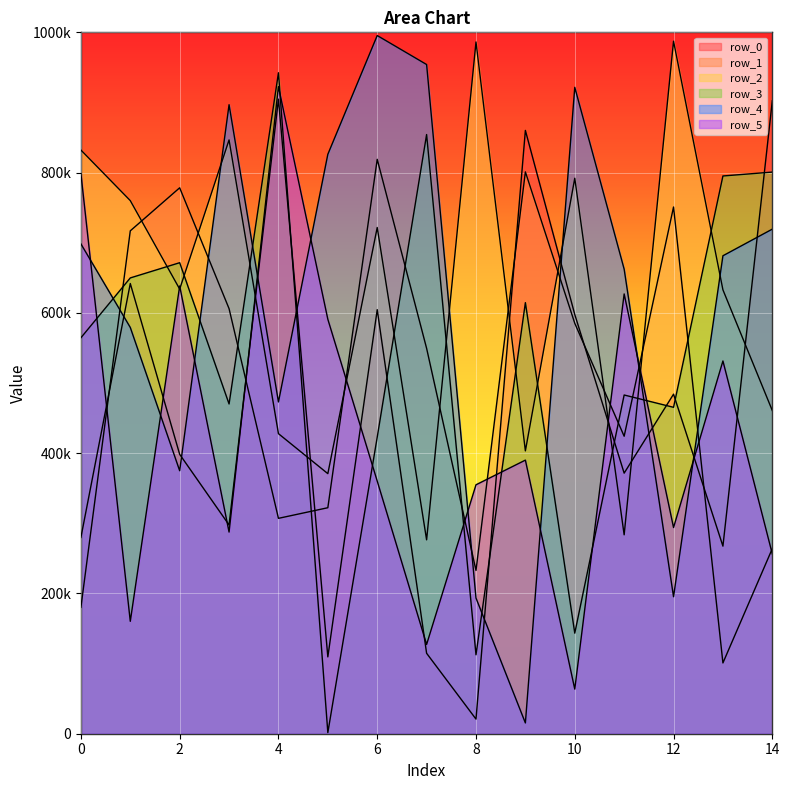

Rank the series by their maximum value, from highest to lowest.

row_4, row_2, row_3, row_5, row_0, row_1